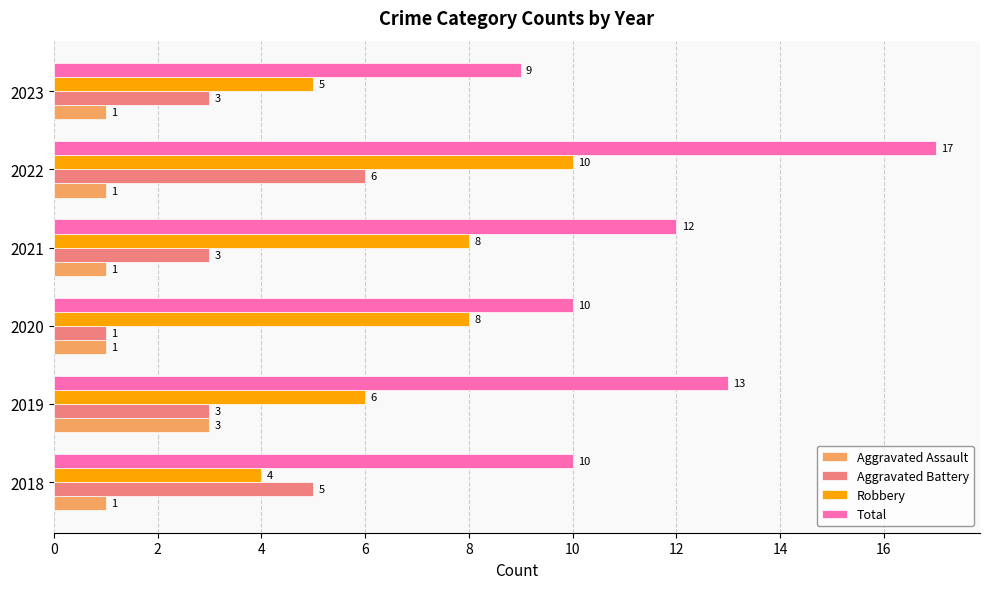

What is the greatest value displayed?

17